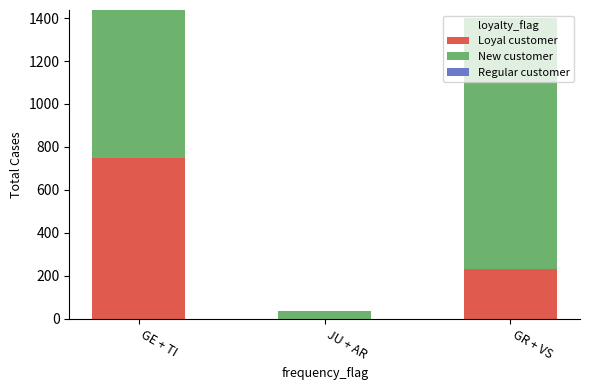

What is the total value across all series at GE + TI?

1438